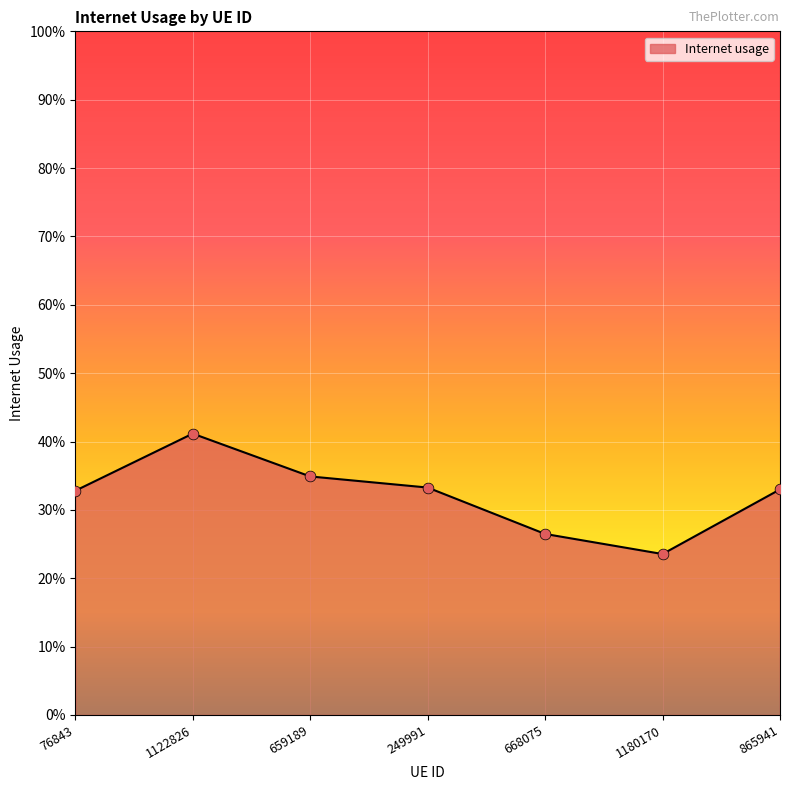

Is this an area chart (filled region under the line)?

Yes